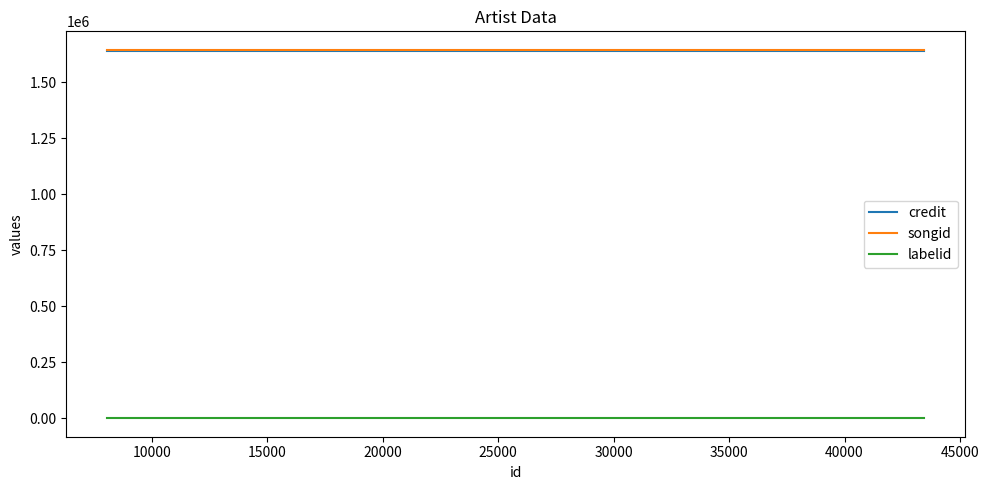

The value of credit at 15000 is 1638288. True or false?

True